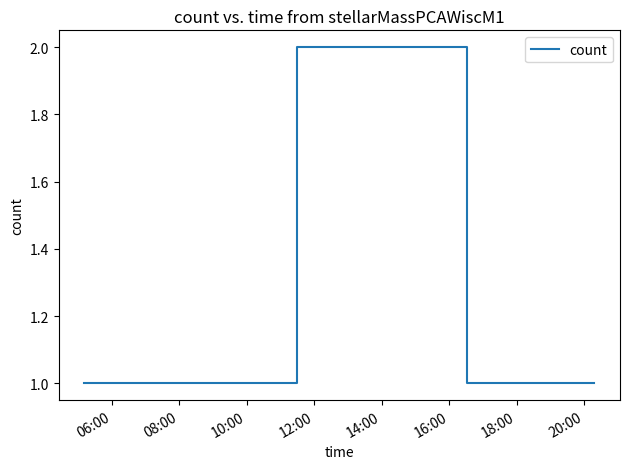

True or false: the data has more than 2 interior local peaks.

False